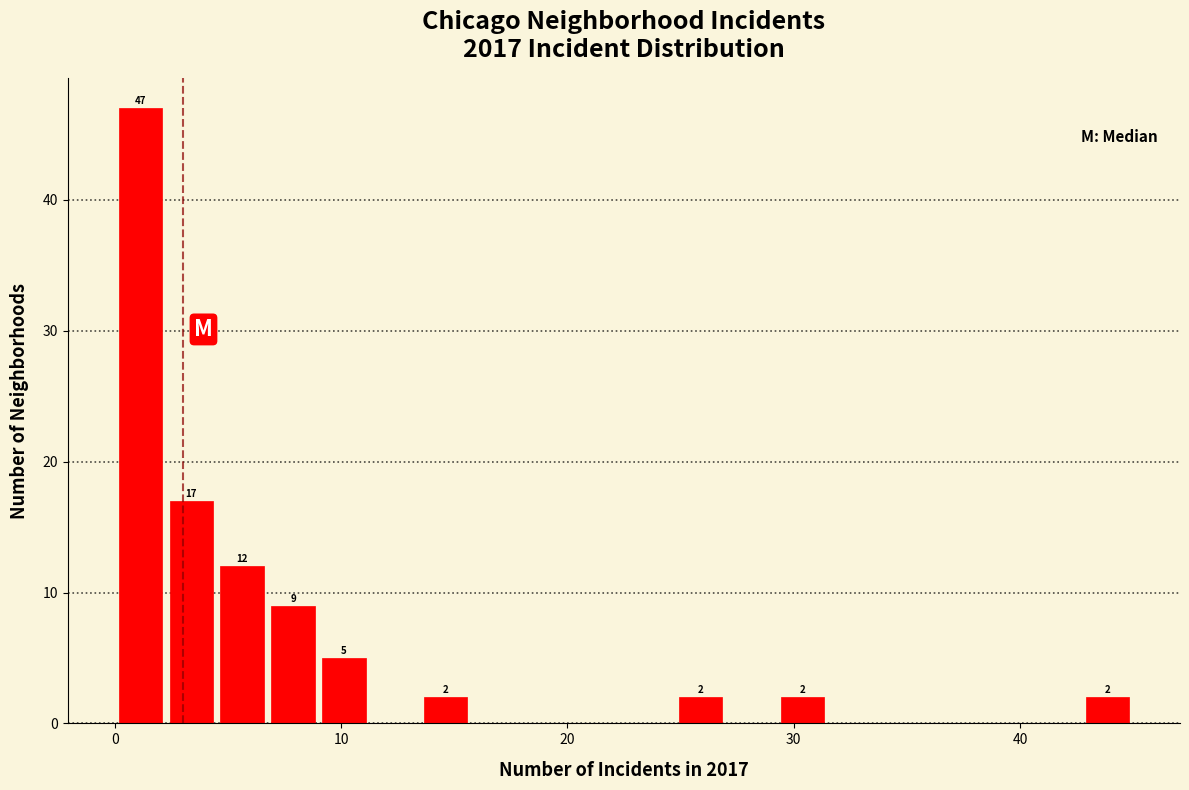

Read against the x-axis, roughly where is the centre of the tallest bar?

1